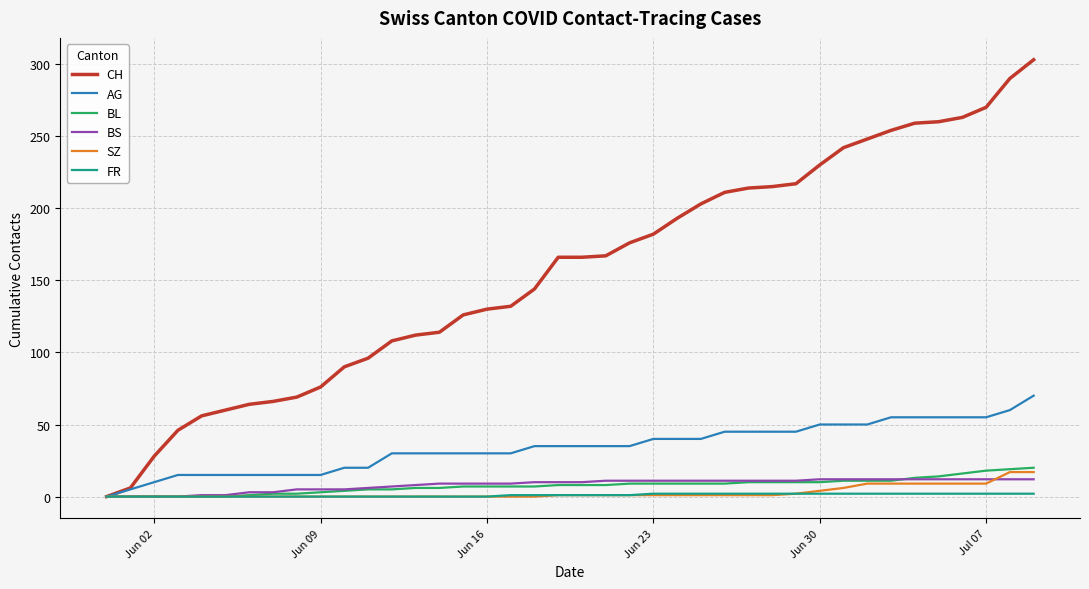

Which series has the widest spread of values?

CH